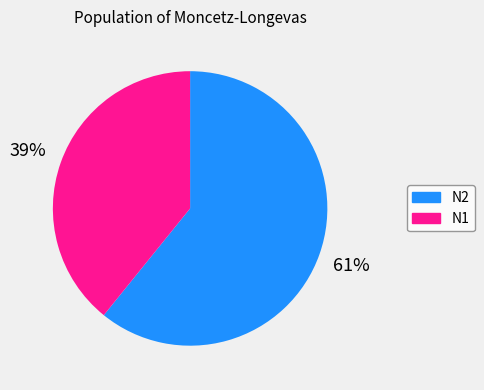

Approximately how many times larger is the value at N2 compared to N1?

1.6